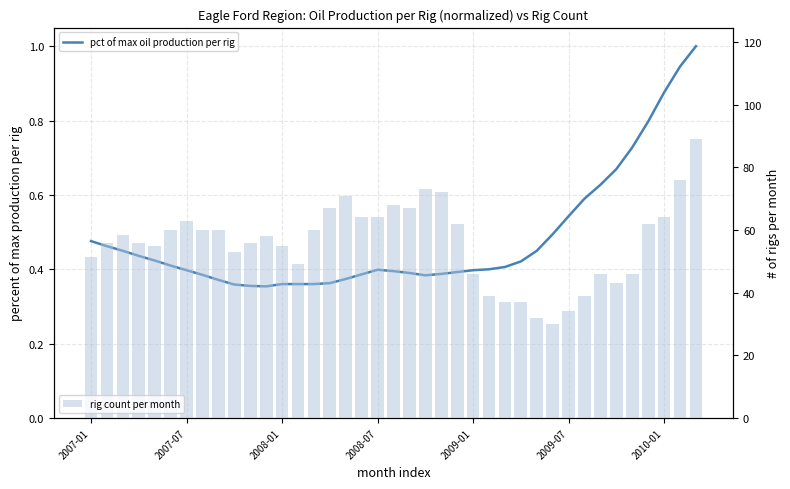

List the series in order of their peak value, highest first.

rig count per month, pct of max oil production per rig